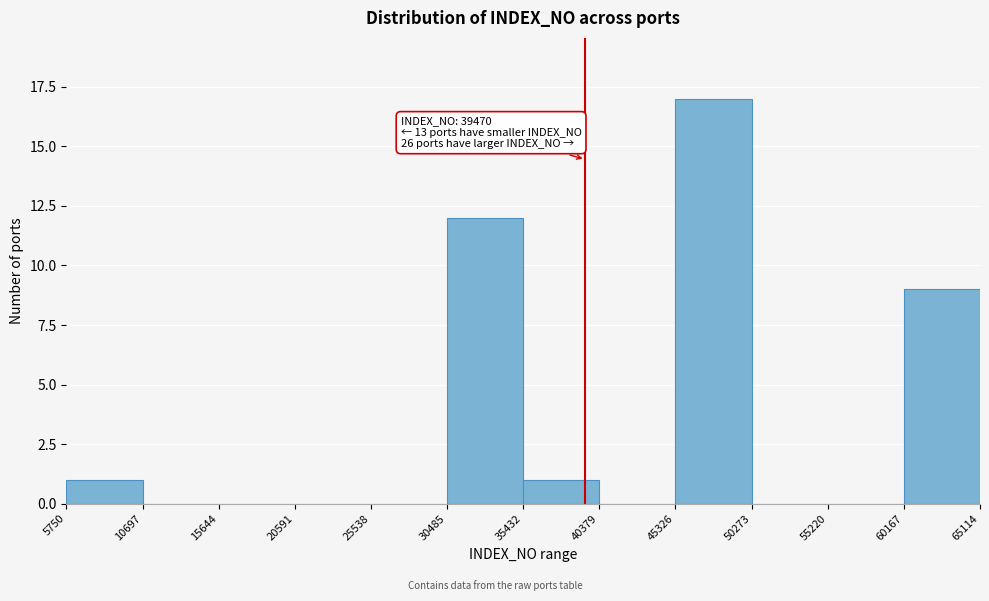

Over which range of the x-axis is the bar tallest?

45326 to 50273